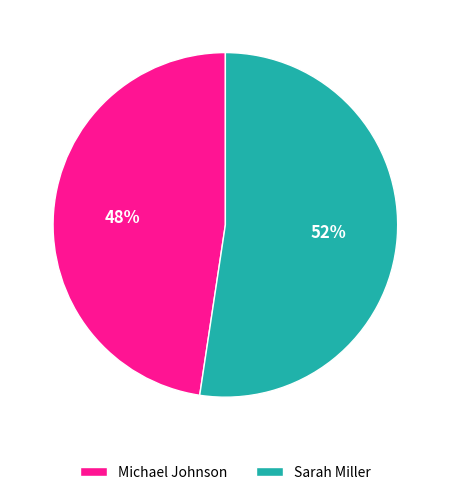

Combined, do Sarah Miller and Michael Johnson account for over 50%?

Yes